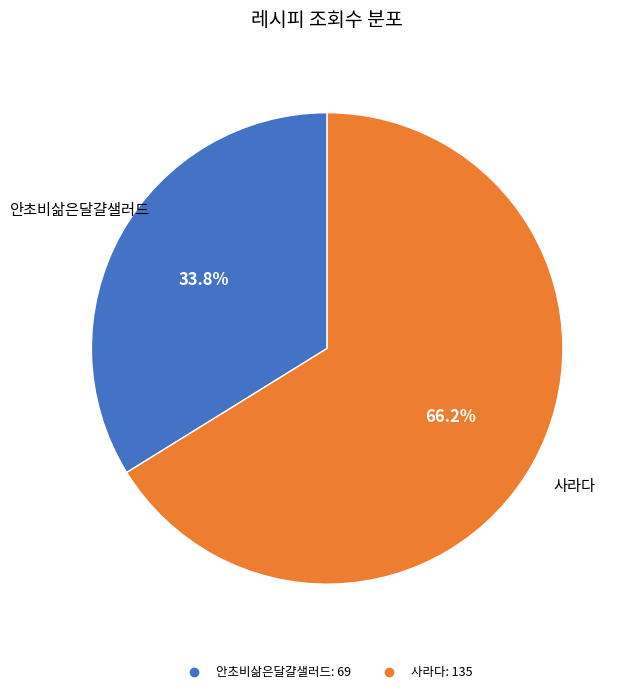

To the nearest percent, what is the difference between the 안초비삶은달걀샐러드 and 사라다 slice percentages?

32%